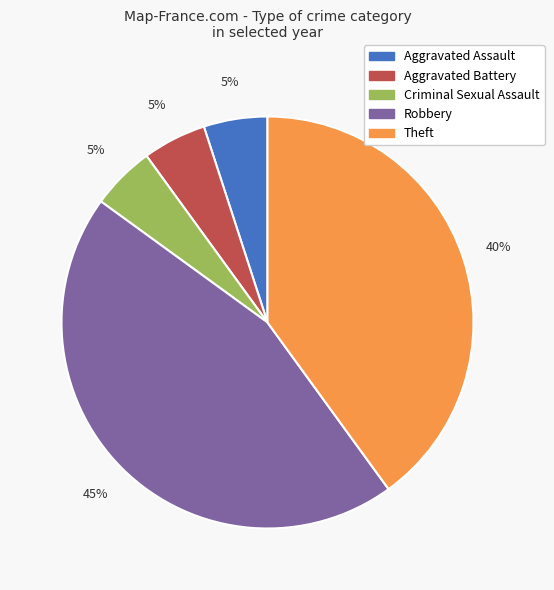

To the nearest percent, what percentage of the pie is Theft?

40%